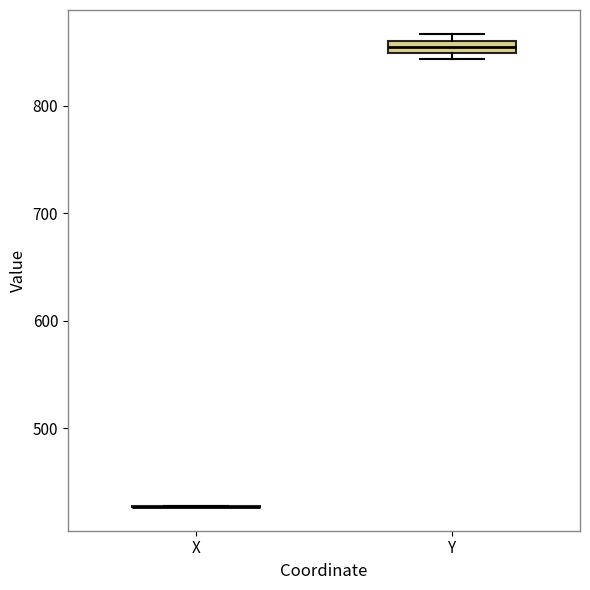

Which box is the tallest, from its lower edge to its upper edge?

Y